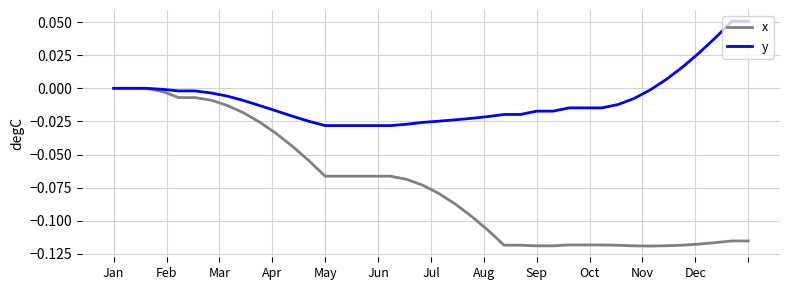

List the series in order of their peak value, lowest first.

x, y